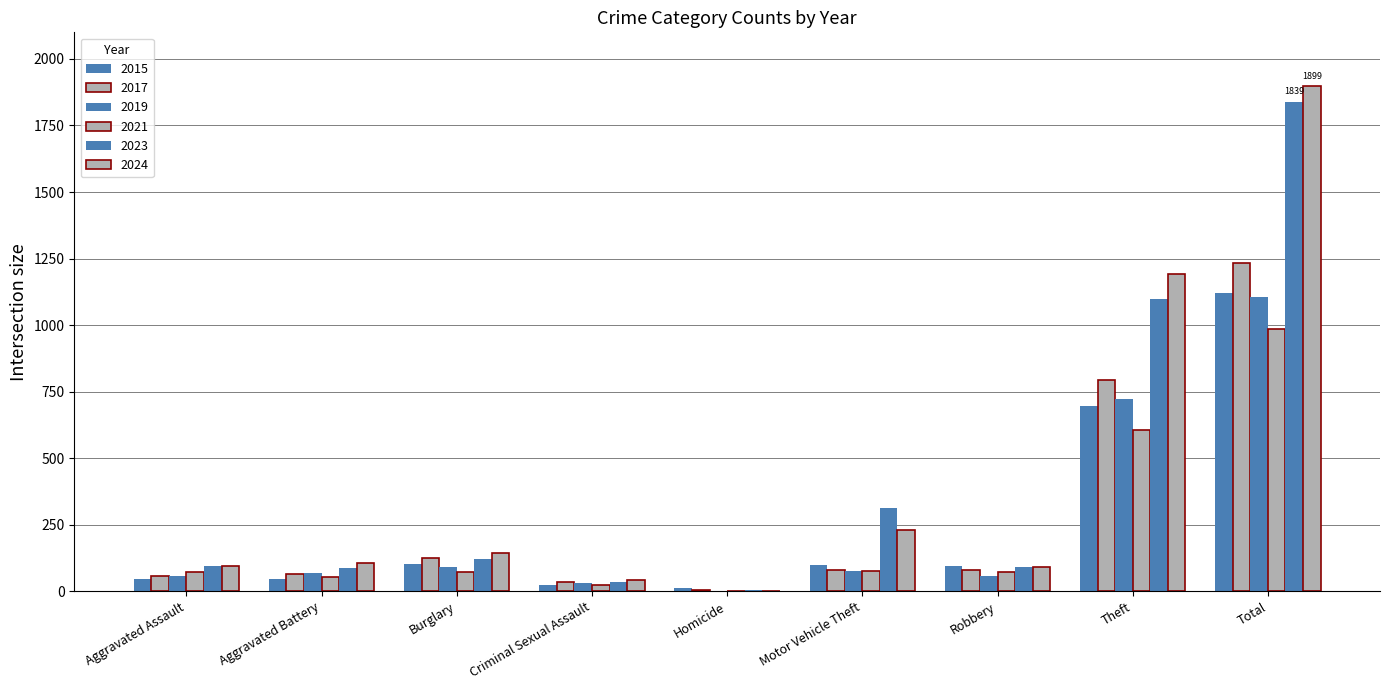

Are the bars grouped side by side (vs. stacked)?

Yes